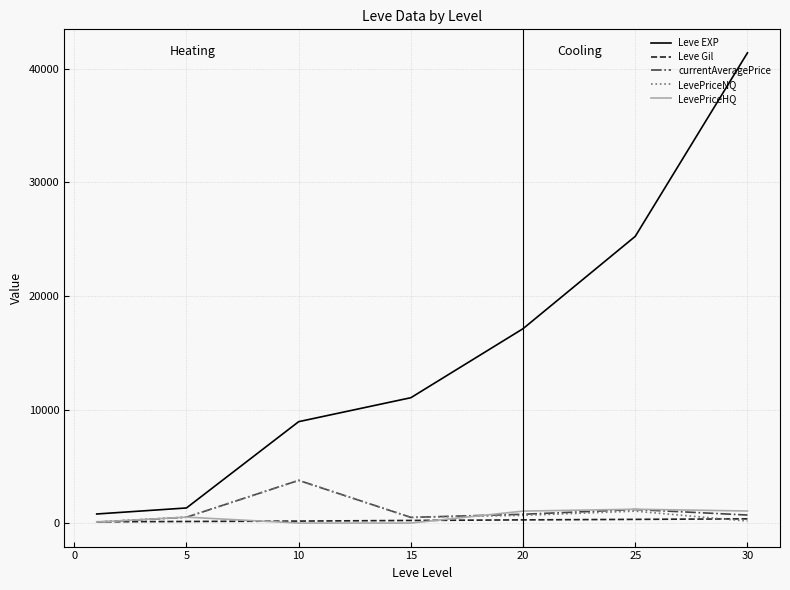

Which series has the largest range (max minus min)?

Leve EXP